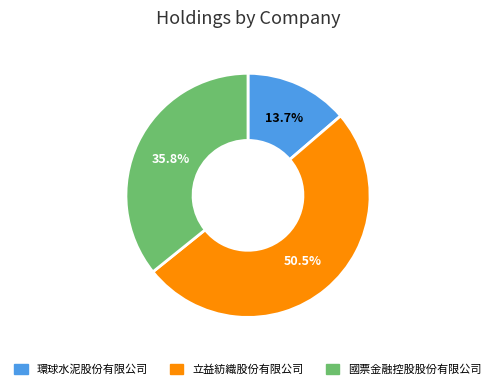

Rank the categories by value from highest to lowest.

立益紡織股份有限公司, 國票金融控股股份有限公司, 環球水泥股份有限公司